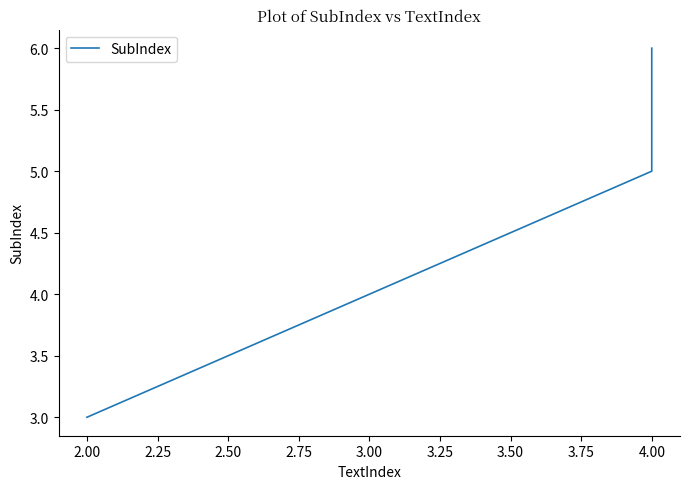

How many distinct data groups are displayed?

1